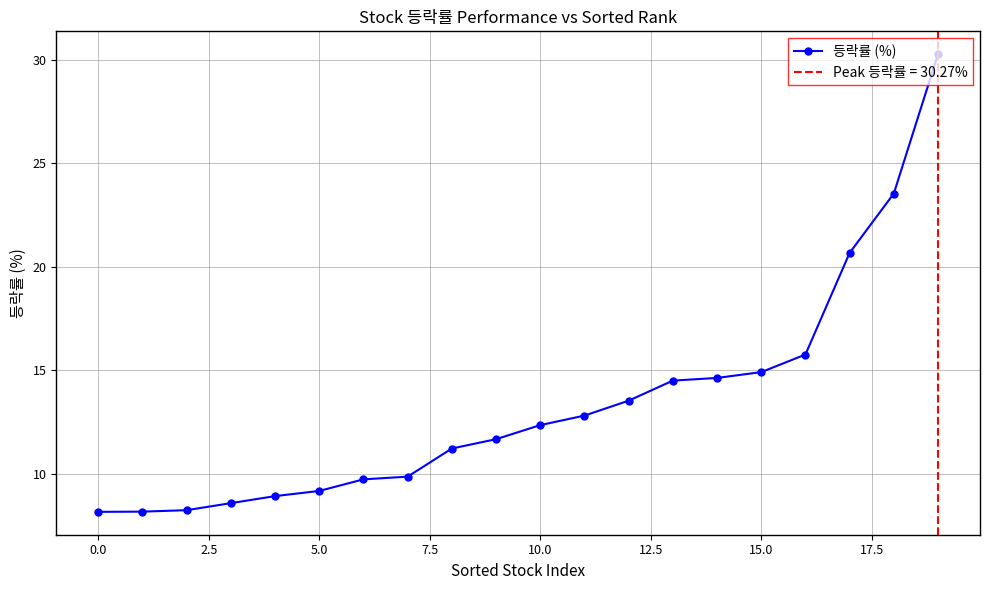

How many lines are shown in the chart?

1